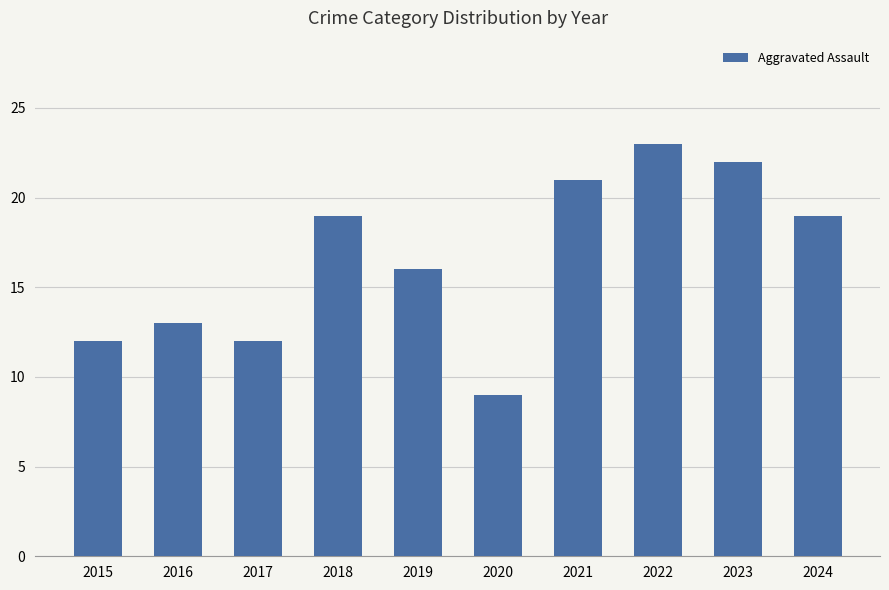

Is it true that the value at 2019 is 16?

True